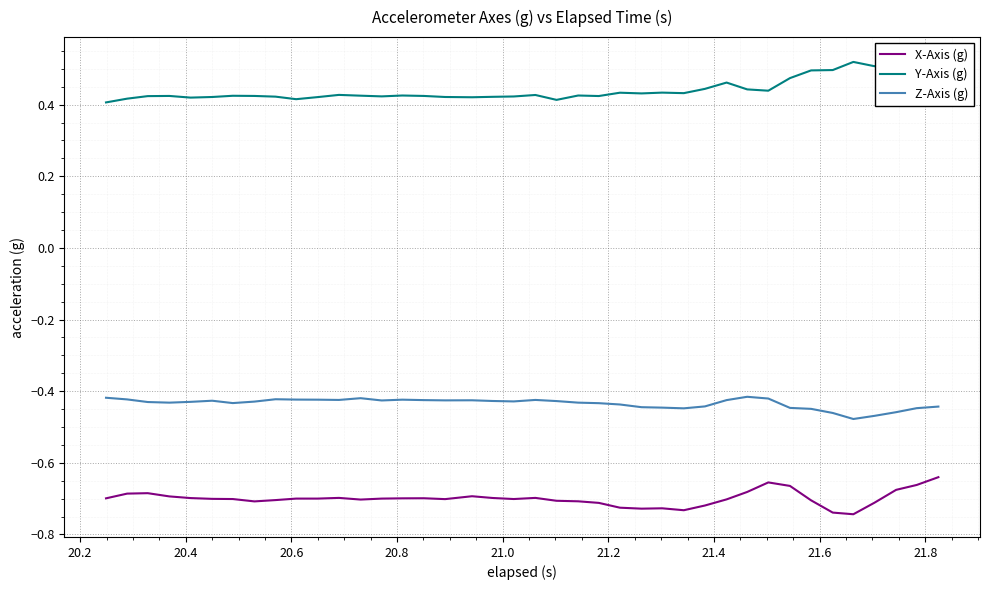

True or false: X-Axis (g) and Z-Axis (g) cross at least once.

False